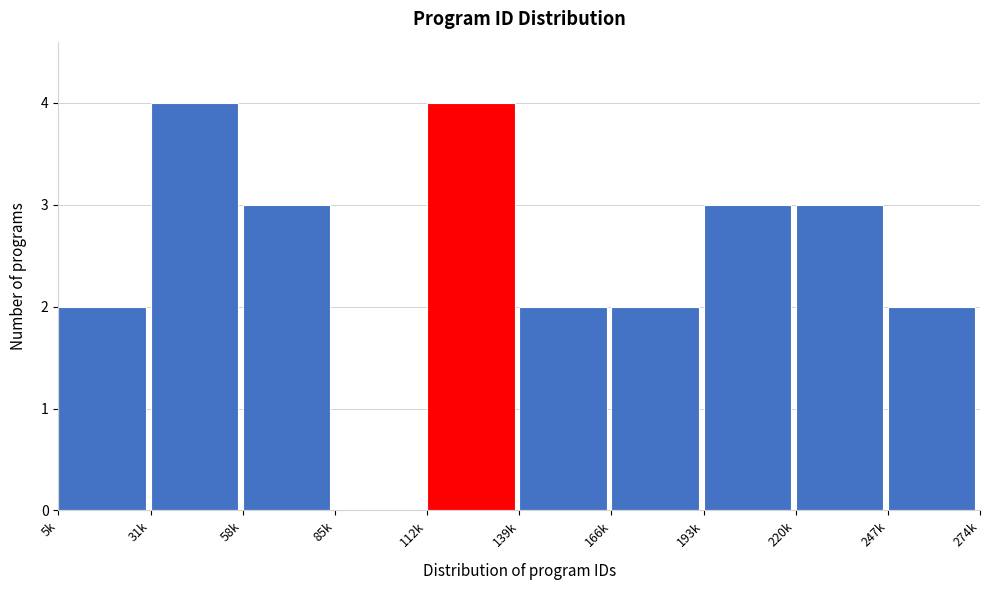

Reading right to left, list all the values displayed in this chart.

247k=2	220k=3	193k=3	166k=2	139k=2	112k=4	85k=0	58k=3	31k=4	5k=2